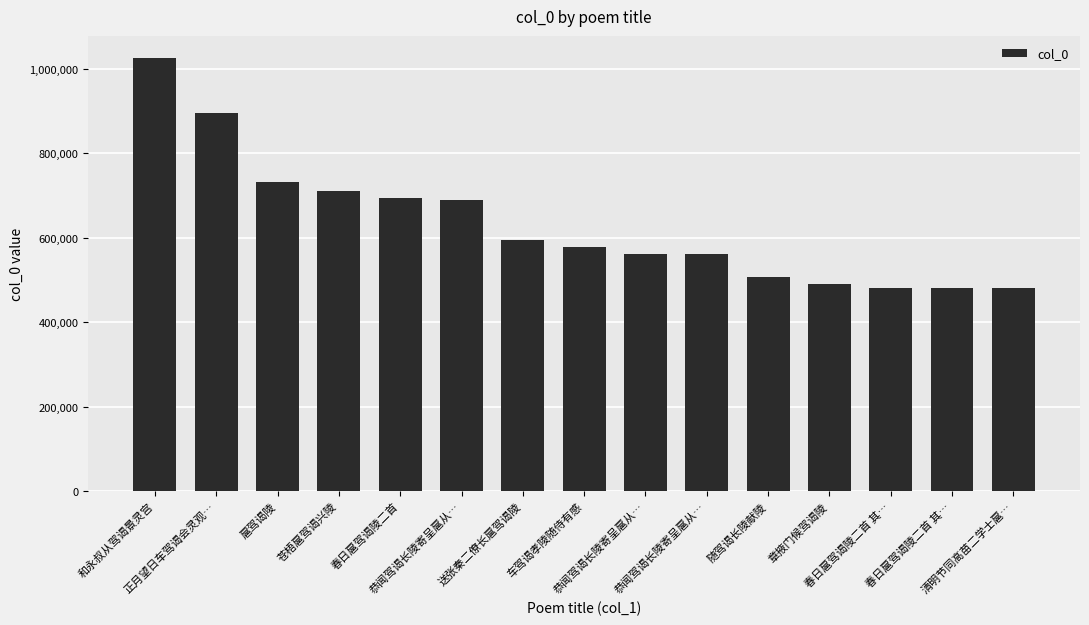

At which label is the value closest to 754056?

扈驾谒陵